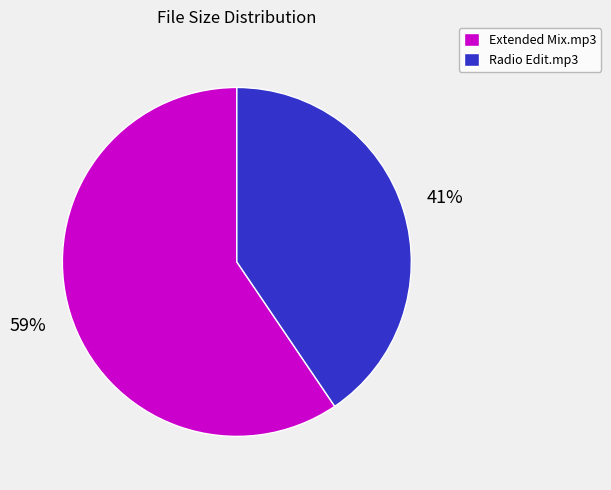

To the nearest percent, what is the average slice percentage?

50%